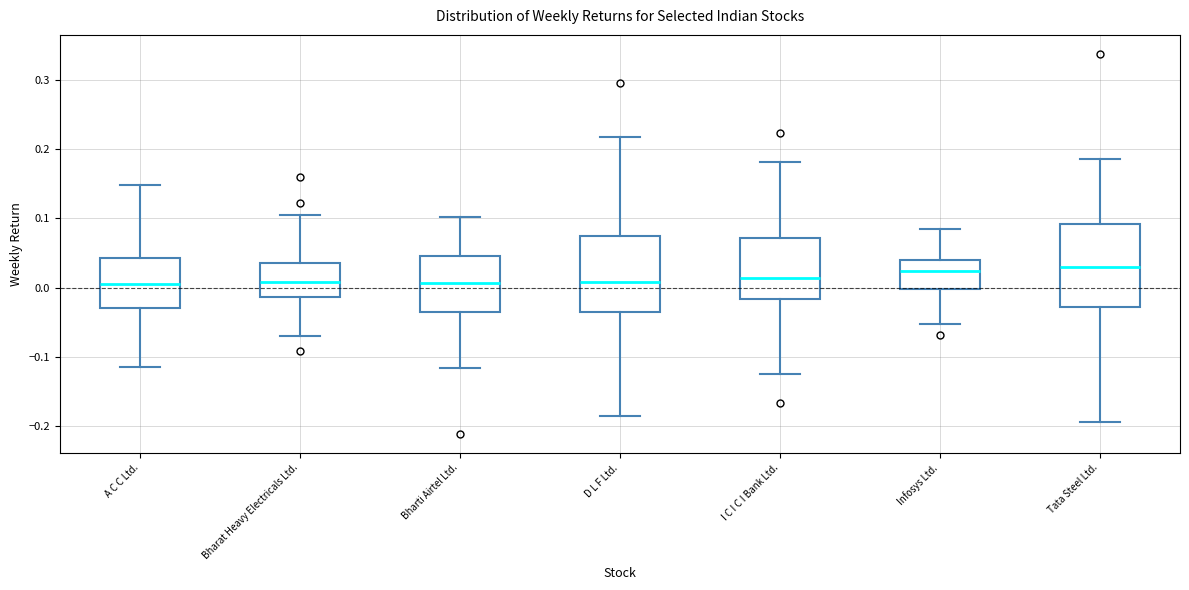

Reading left to right, transcribe this box plot: for each box, give where its median line is, the range the box spans, and where its two whiskers end, as read against the y-axis. The values are not printed on the chart, so give them approximately, as read against the axis.

A C C Ltd.: median 0.01, box -0.03 to 0.04, whiskers -0.11 to 0.15
Bharat Heavy Electricals Ltd.: median 0.01, box -0.01 to 0.03, whiskers -0.07 to 0.11
Bharti Airtel Ltd.: median 0.01, box -0.04 to 0.05, whiskers -0.12 to 0.10
D L F Ltd.: median 0.01, box -0.04 to 0.07, whiskers -0.19 to 0.22
I C I C I Bank Ltd.: median 0.01, box -0.02 to 0.07, whiskers -0.12 to 0.18
Infosys Ltd.: median 0.02, box 0.00 to 0.04, whiskers -0.05 to 0.08
Tata Steel Ltd.: median 0.03, box -0.03 to 0.09, whiskers -0.19 to 0.19